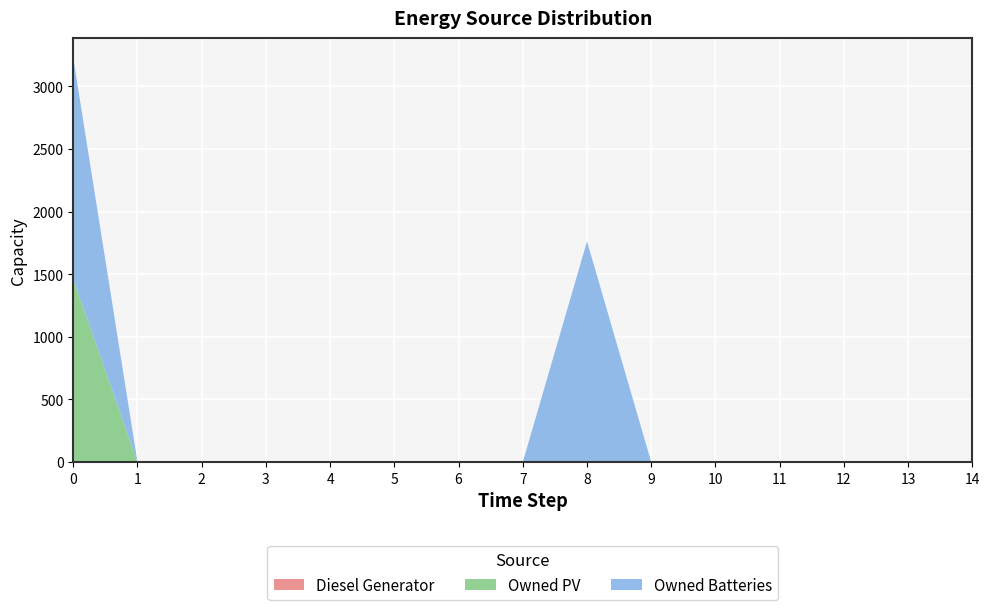

Reading left to right, extract all data points from this chart.

Diesel Generator: 0=0	1=0	2=0	3=0	4=0	5=0	6=0	7=0	8=0	9=0	10=0	11=0	12=0	13=0	14=0
Owned PV: 0=1461	1=0	2=0	3=0	4=0	5=0	6=0	7=0	8=0	9=0	10=0	11=0	12=0	13=0	14=0
Owned Batteries: 0=1762	1=0	2=0	3=0	4=0	5=0	6=0	7=0	8=1762	9=0	10=0	11=0	12=0	13=0	14=0